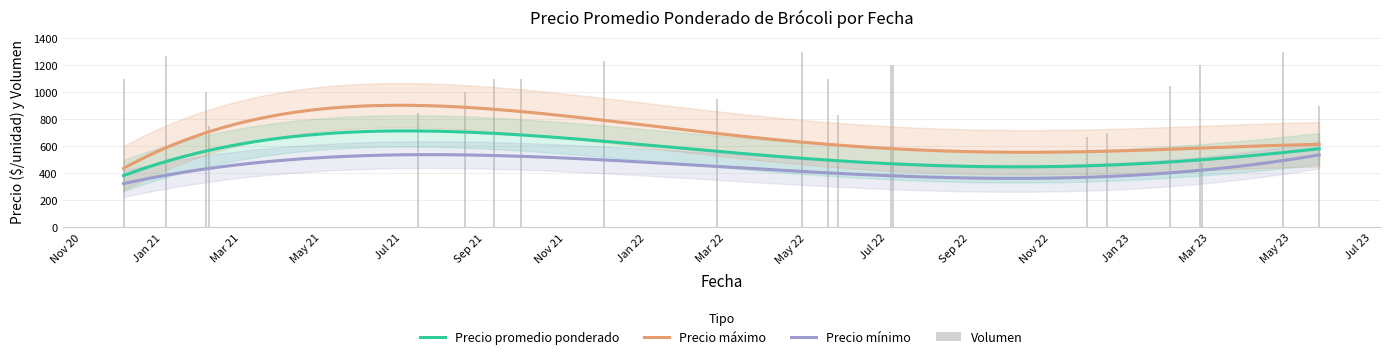

Are the bars grouped side by side (vs. stacked)?

Yes